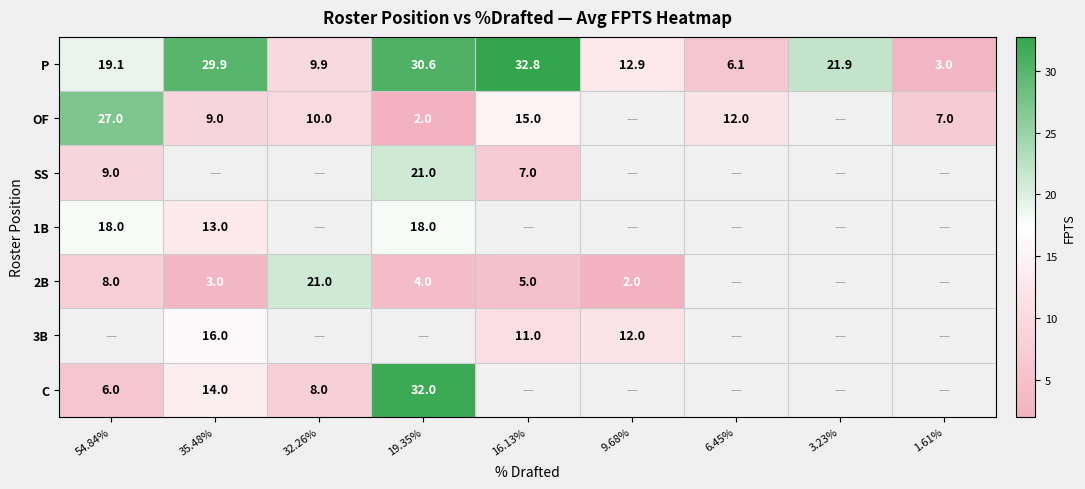

What is the difference between the second highest and second lowest values in the P series?

24.5